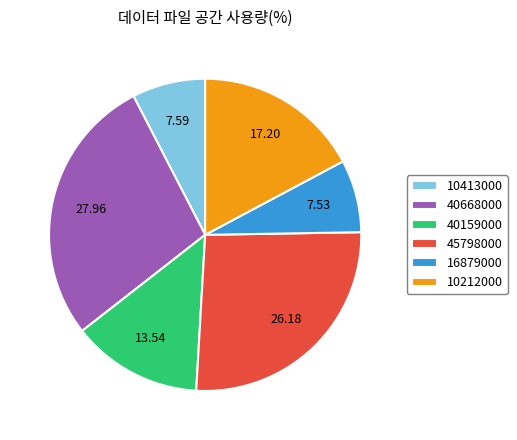

Count the number of slices in the pie.

6